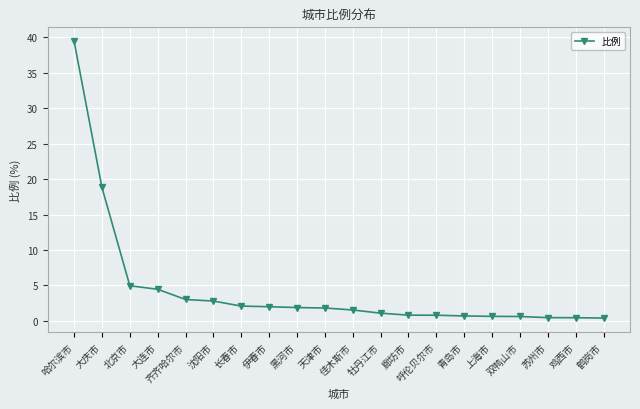

What is the label of the 15th point from the right?

沈阳市